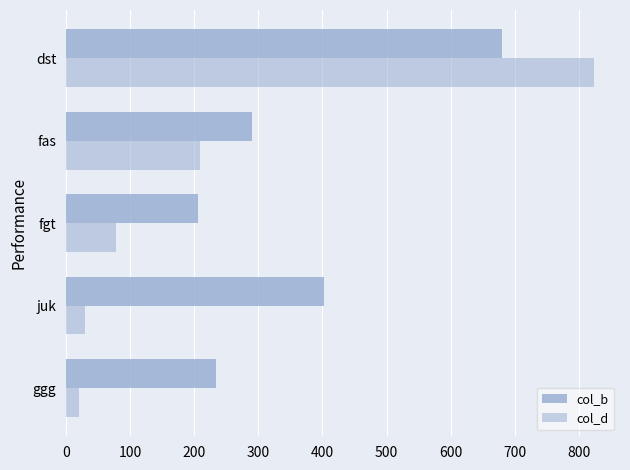

How many distinct data groups are displayed?

2